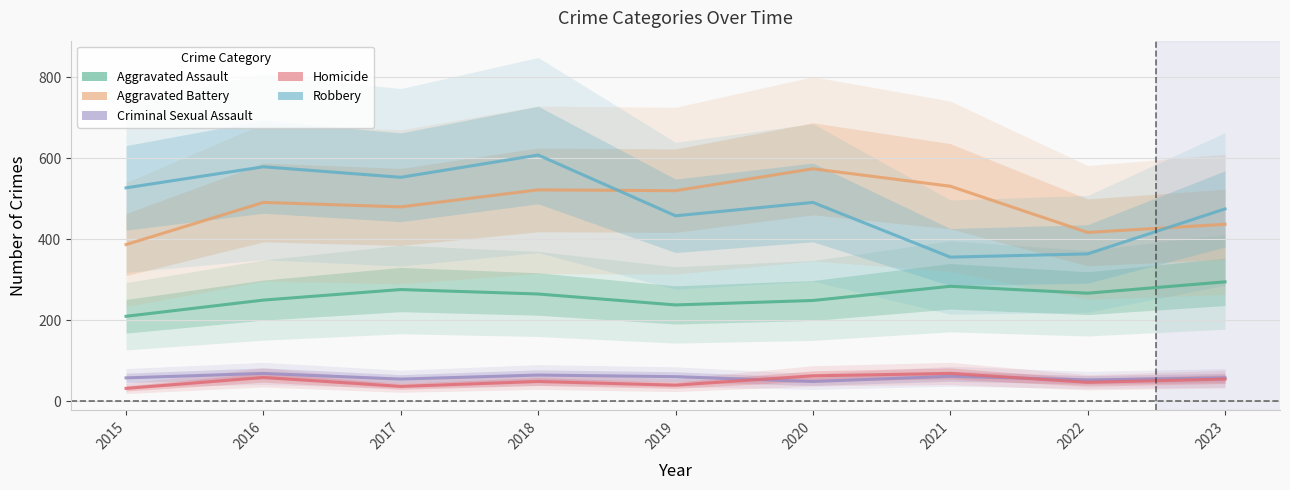

Rank the series at 2021 from lowest to highest value.

Criminal Sexual Assault, Homicide, Aggravated Assault, Robbery, Aggravated Battery